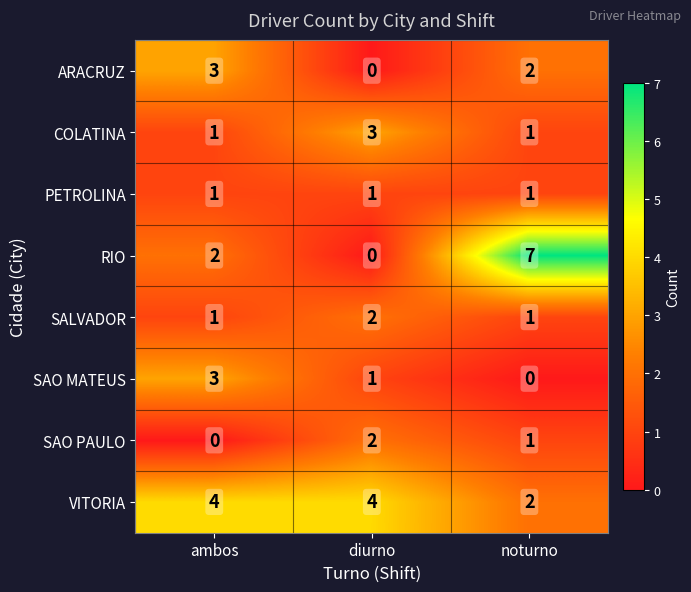

Rank the categories by SAO PAULO value from lowest to highest.

ambos, noturno, diurno